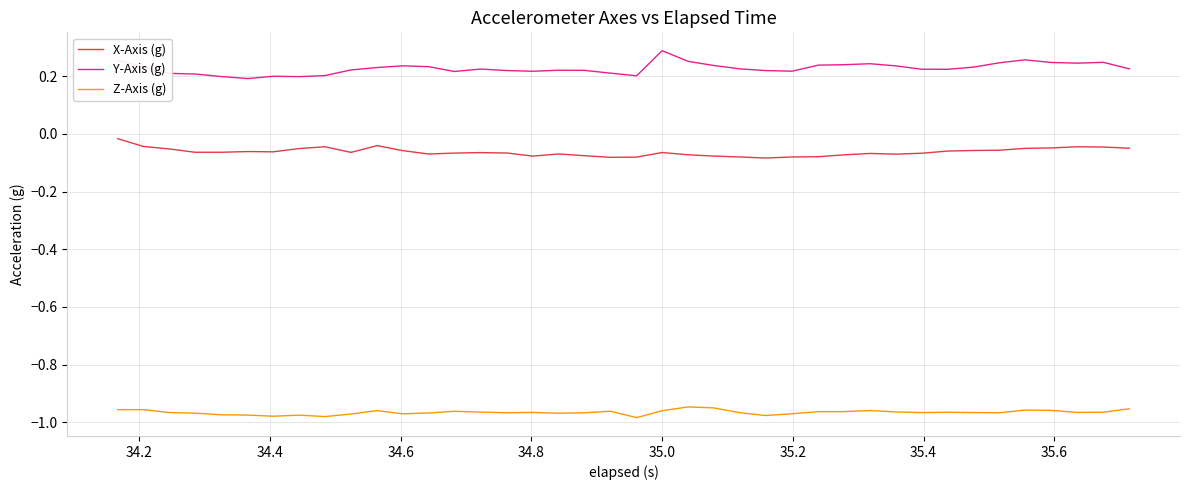

True or false: Z-Axis (g) and Y-Axis (g) intersect in this chart.

False